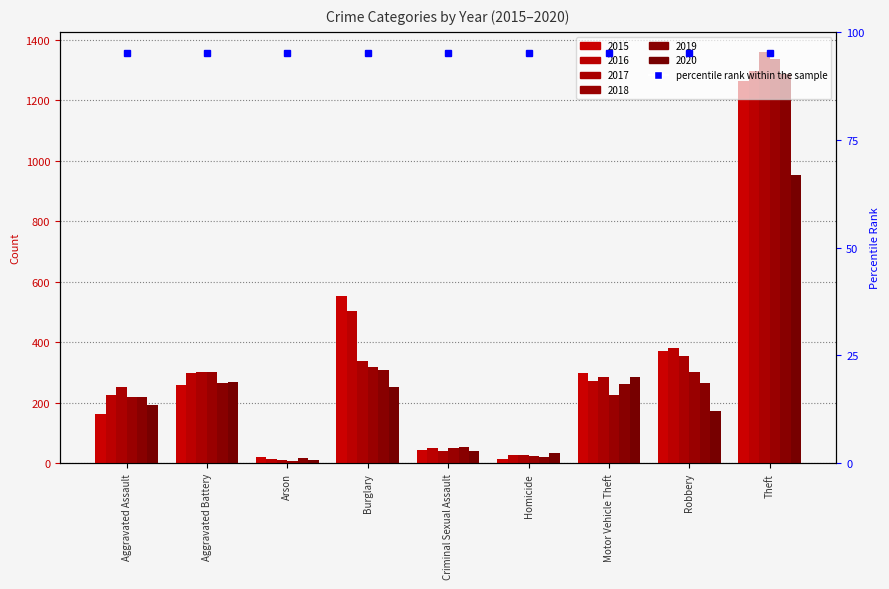

Is it true that 2017 equals 339 at Burglary?

True